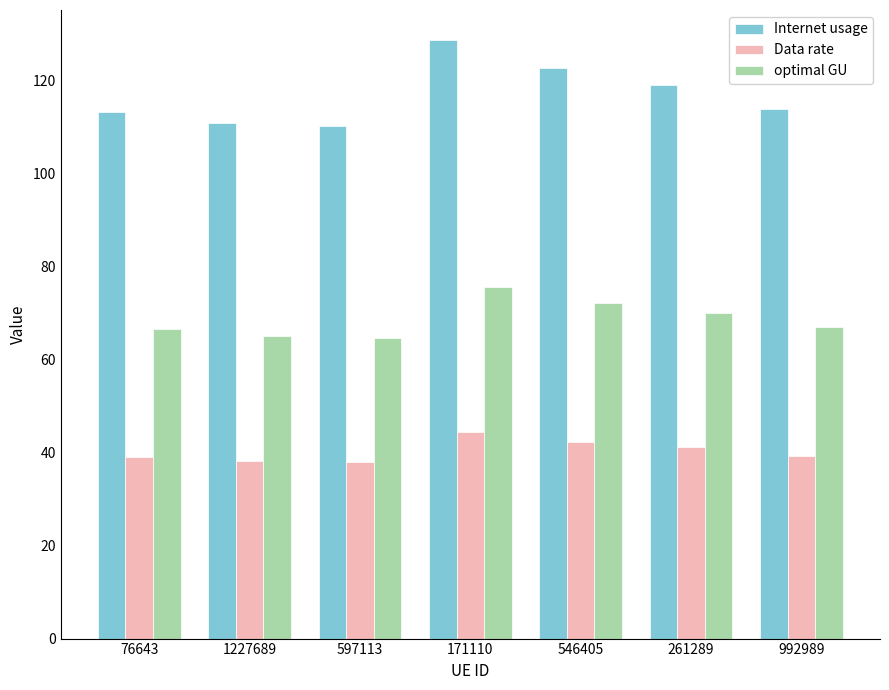

The Internet usage series shows 113.3 at 76643. True or false?

True